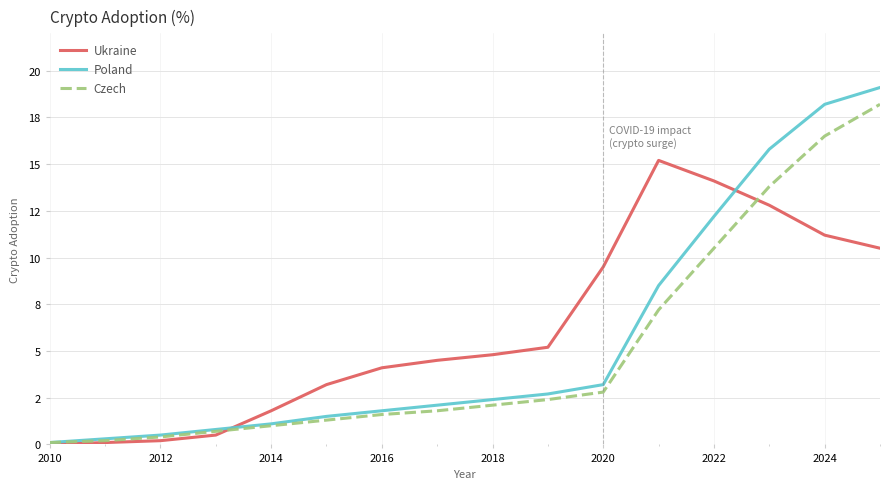

True or false: Ukraine and Poland intersect in this chart.

True